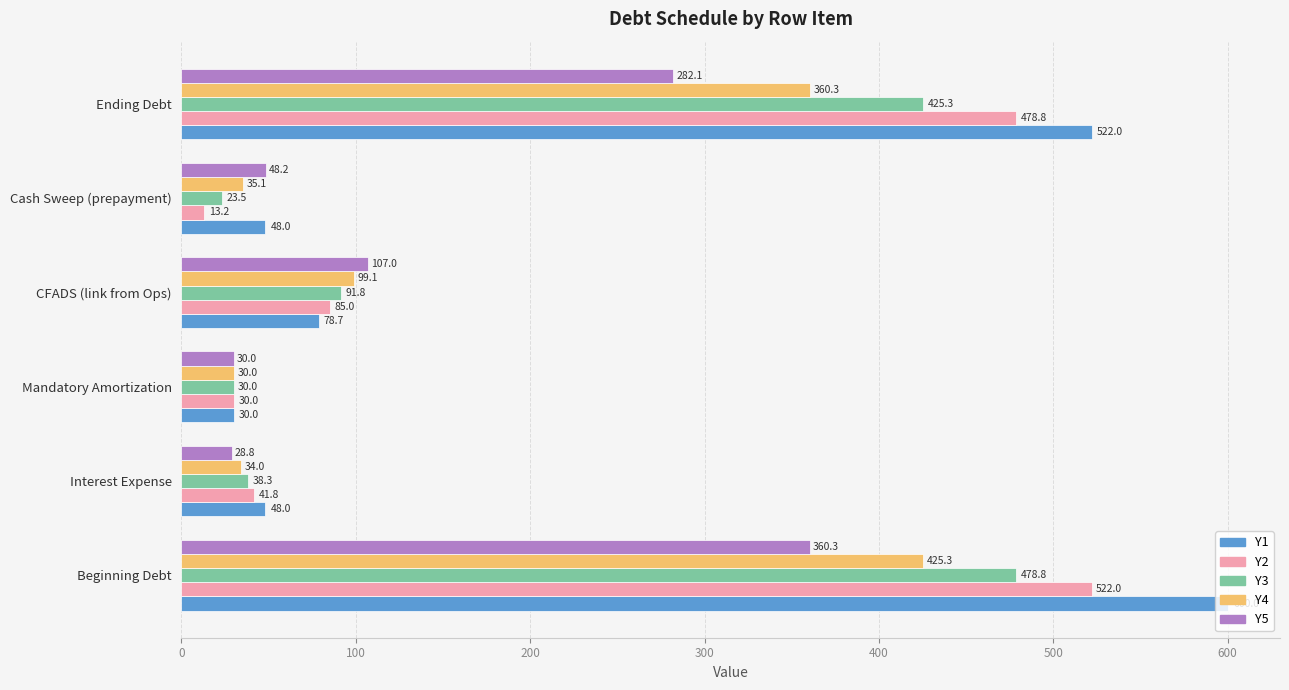

At which label is Y3 closest to 251?

CFADS (link from Ops)